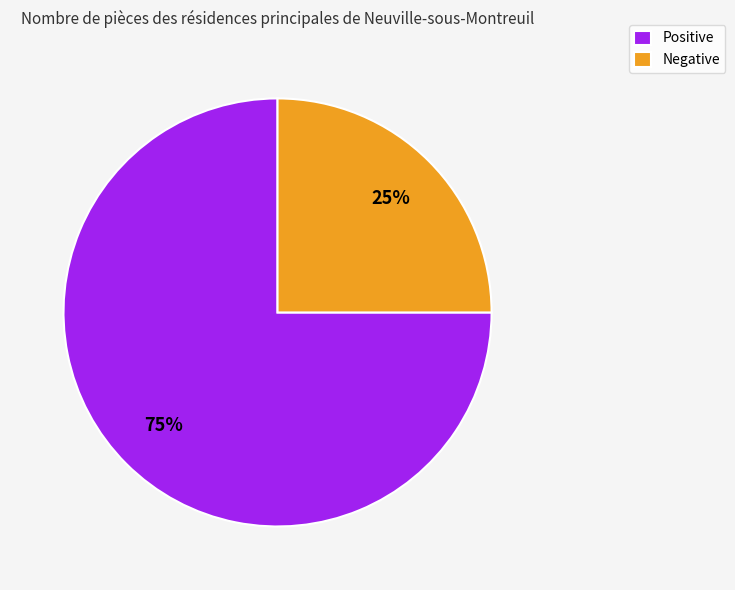

The Negative slice represents 36% of the pie. True or false?

False